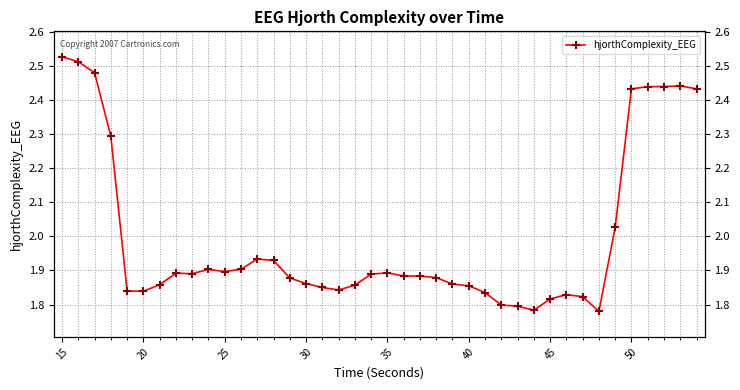

What is the difference between the second highest and minimum values?

0.7